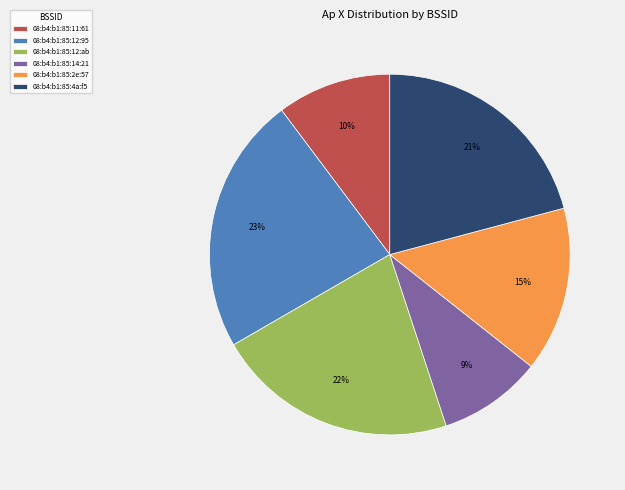

Combined, do 08:b4:b1:85:14:21 and 08:b4:b1:85:12:95 account for over 50%?

No